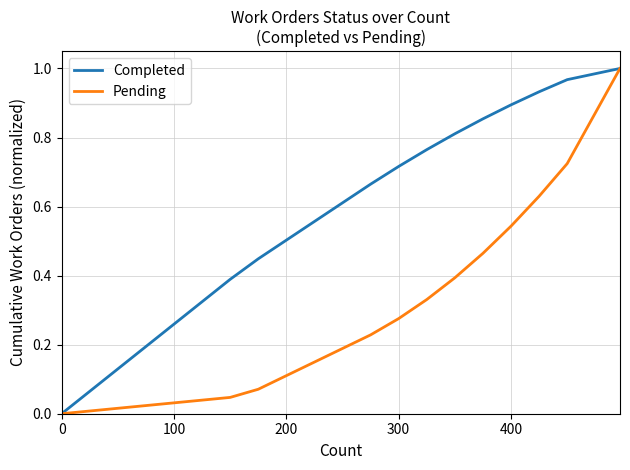

How many values in the Pending series exceed 0?

19